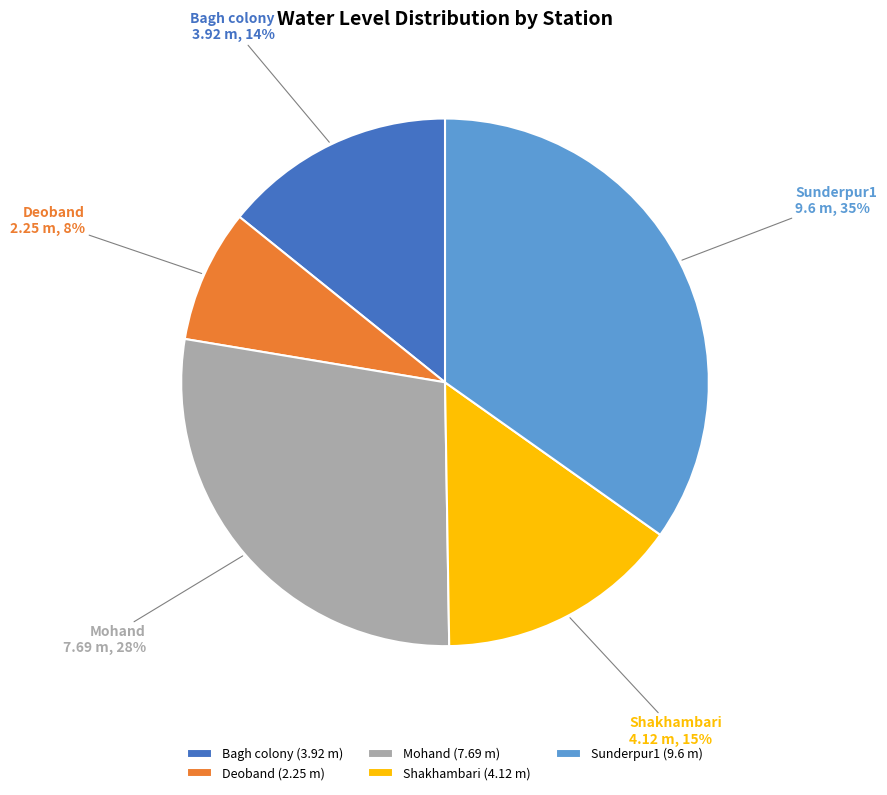

What is the largest slice in the pie chart?

Sunderpur1